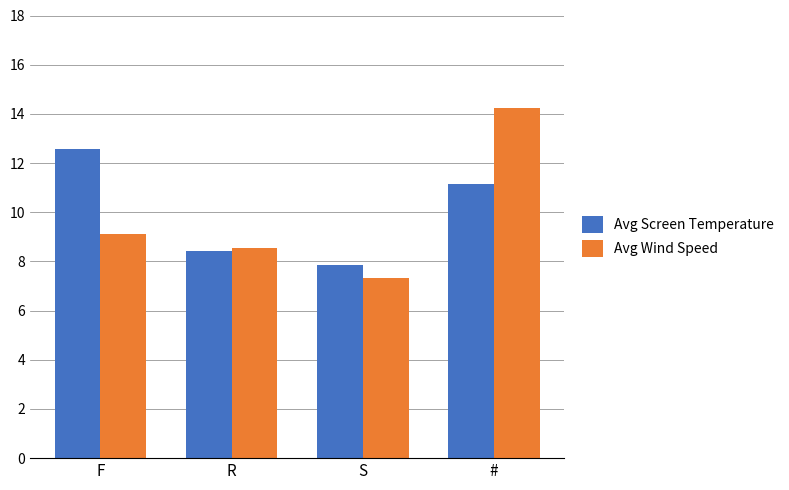

What is the difference between the Avg Wind Speed values at S and F?

1.8